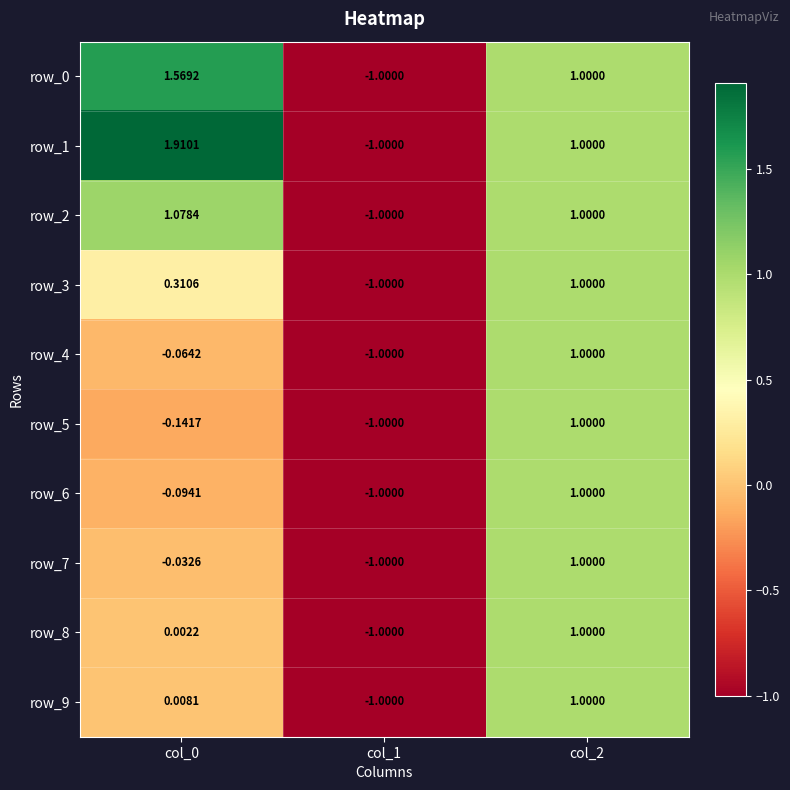

Where does the row_8 series first go above 0?

col_0